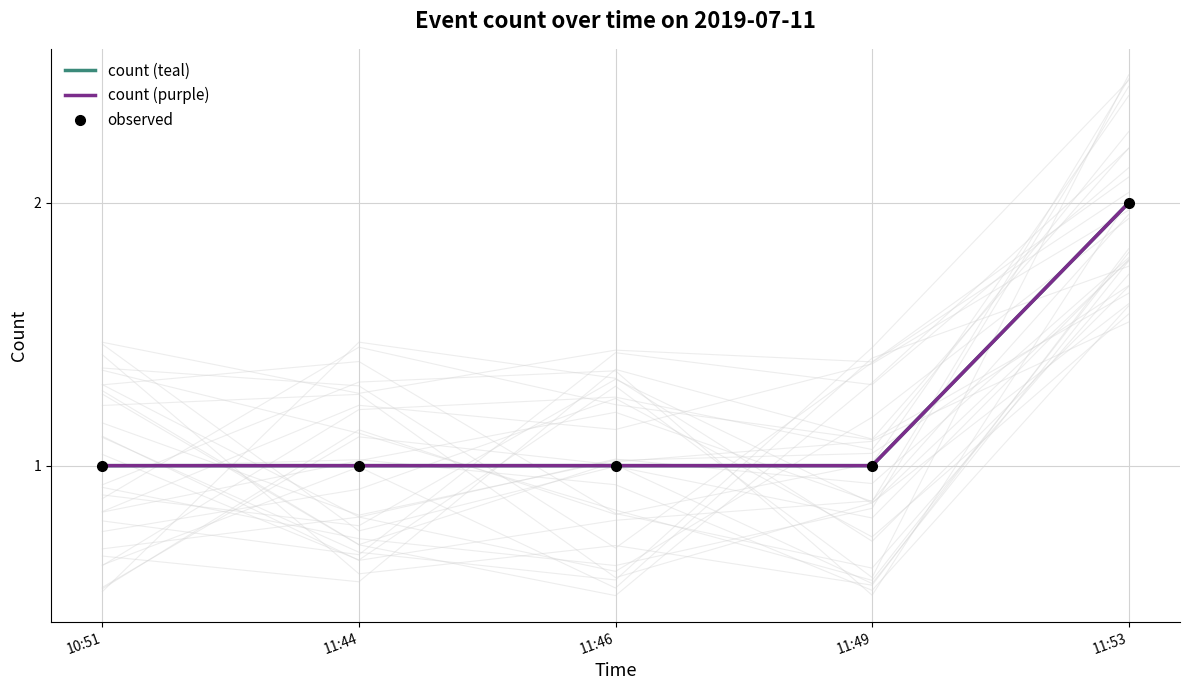

True or false: observed has more than 0 interior local peaks.

False